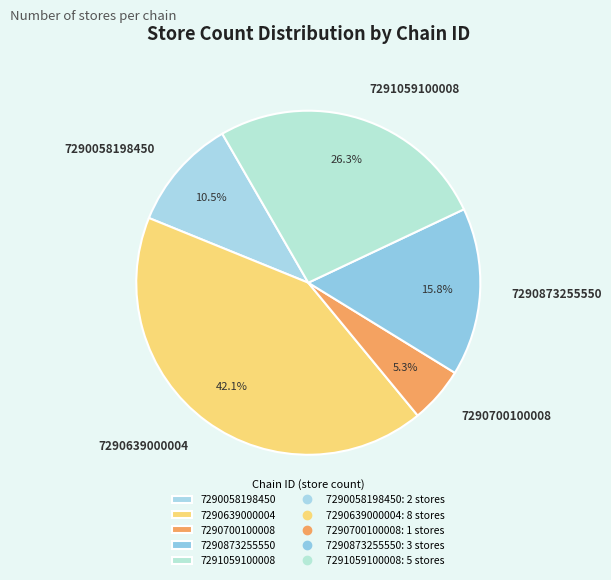

Is the sum of 7290700100008 and 7290873255550 greater than half?

No